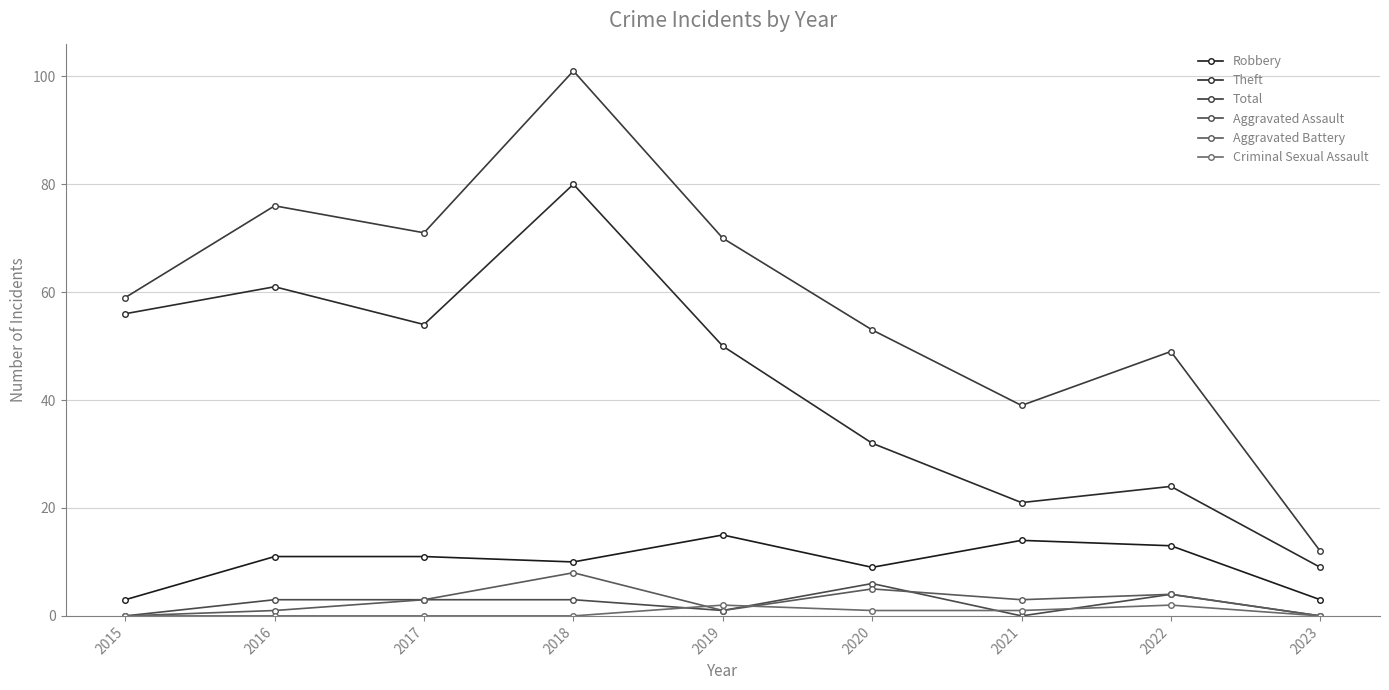

How many values in the Theft series are below 50?

4